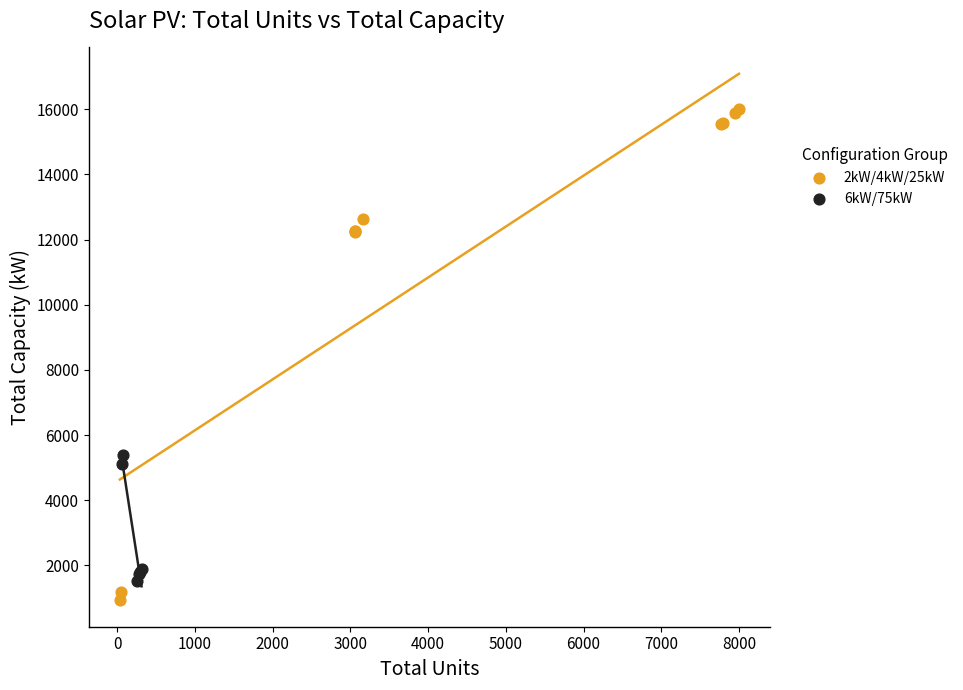

Which series contains the lowest Y value?

2kW/4kW/25kW